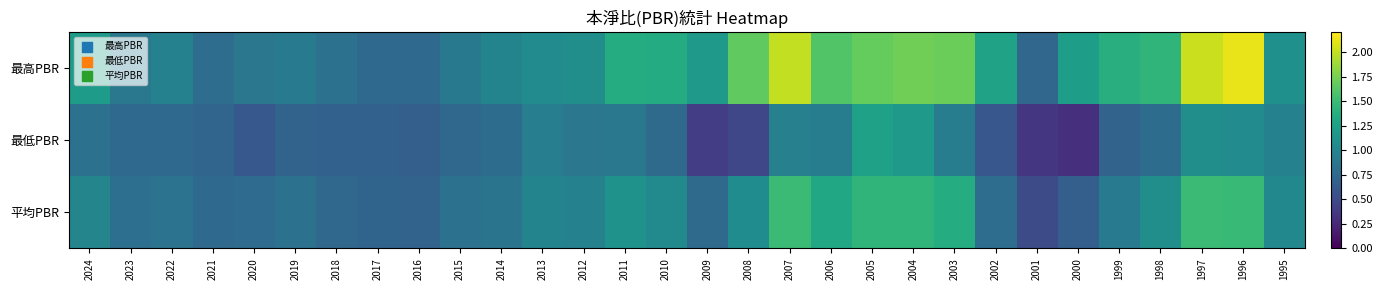

Which series changed the most between 2009 and 2003?

平均PBR